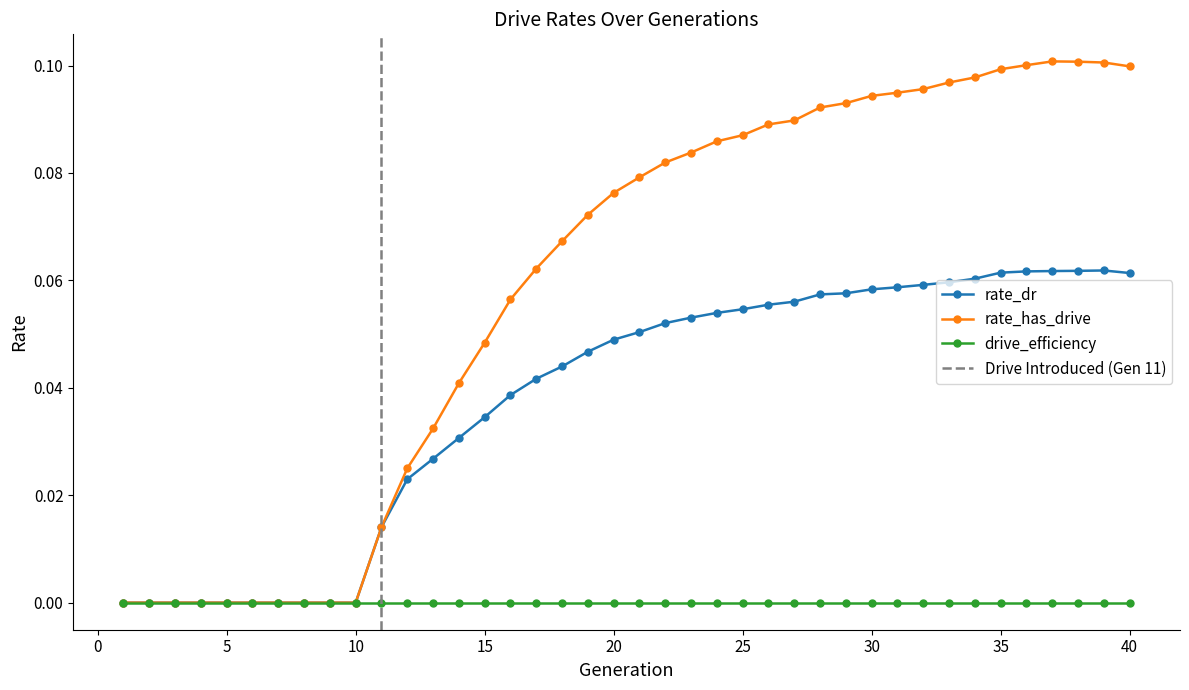

True or false: rate_has_drive and rate_dr cross at least once.

False